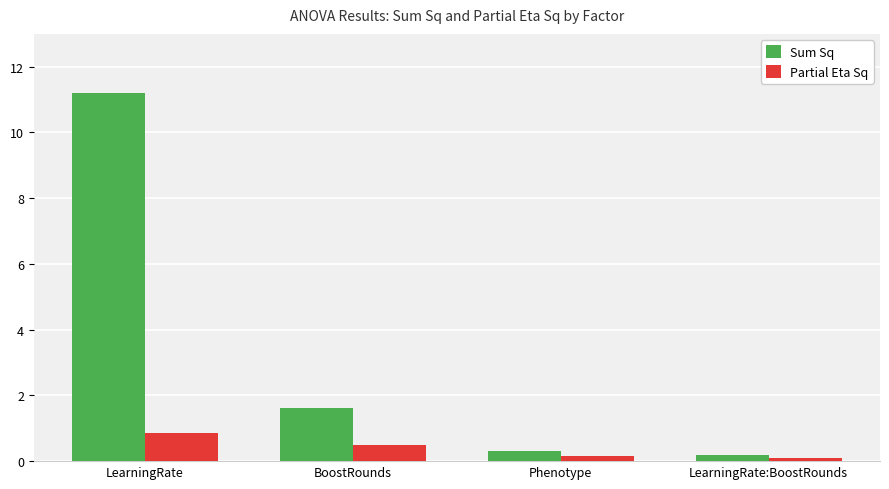

How many bars are there in total?

8